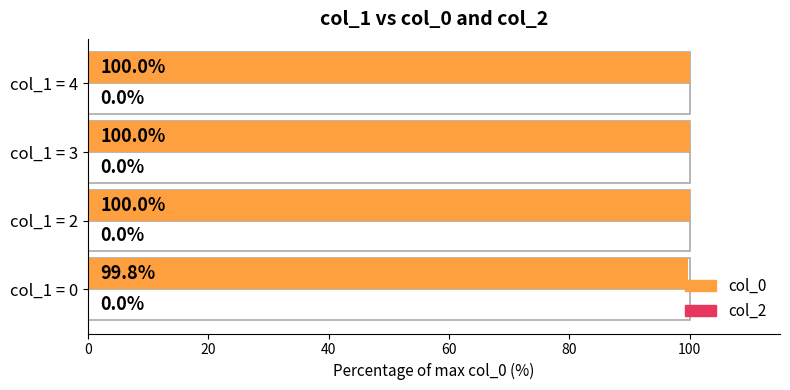

What is the sum of all col_2 values?

1.8